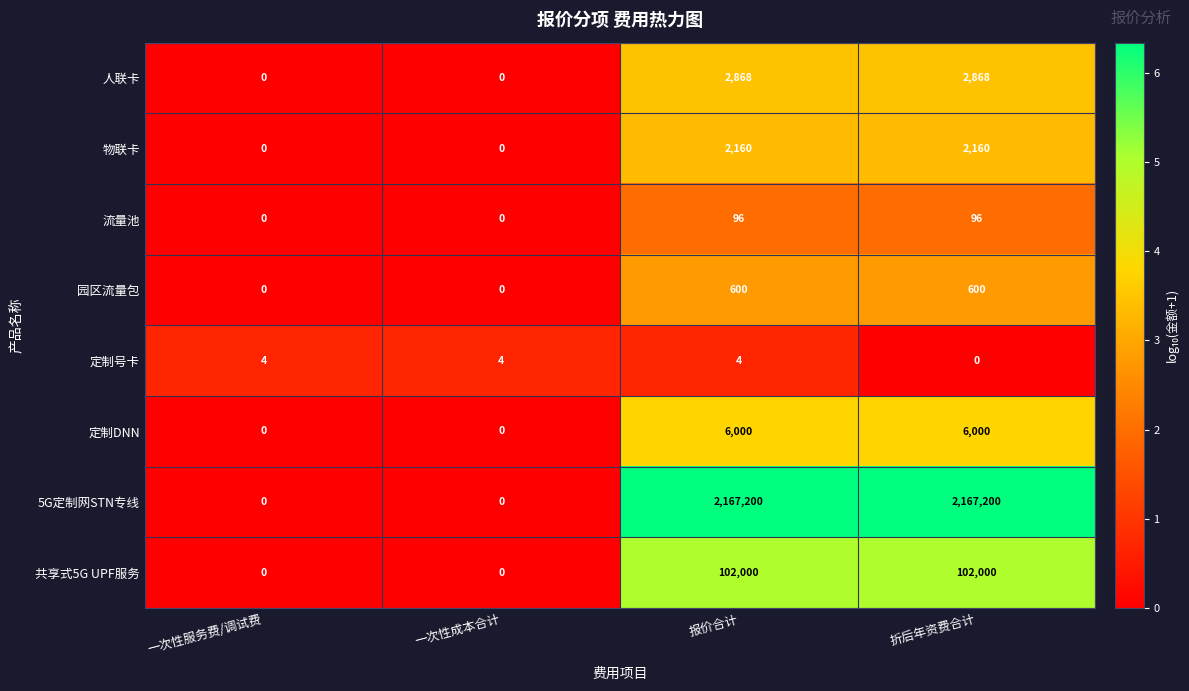

What is the total value across all series at 折后年资费合计?

2280924